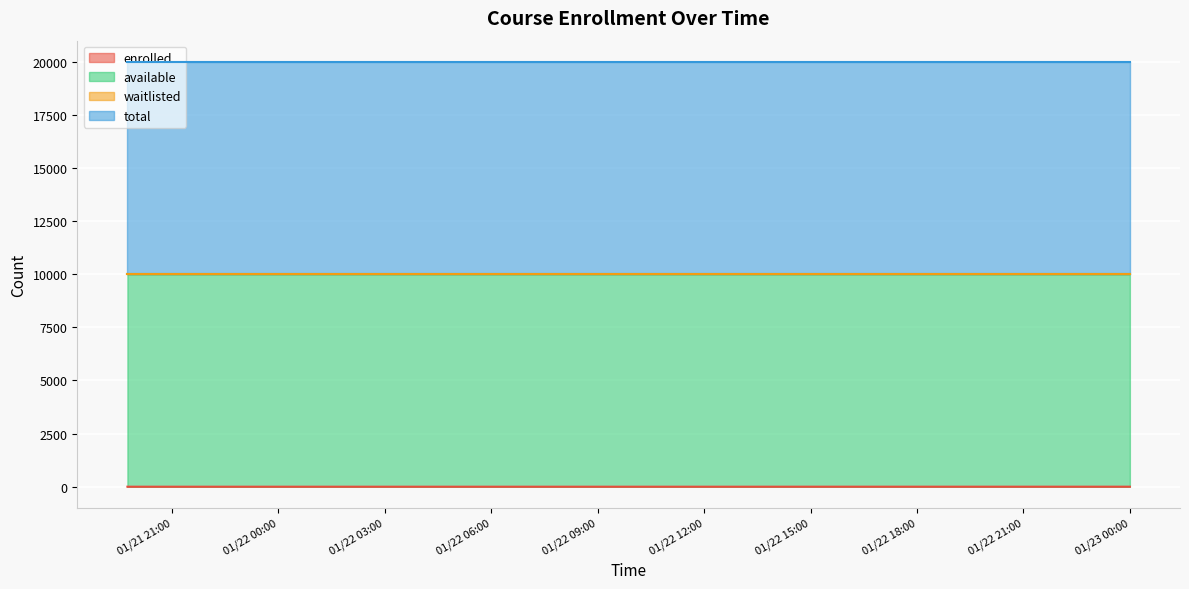

At how many categories does at least one series exceed 5735?

15